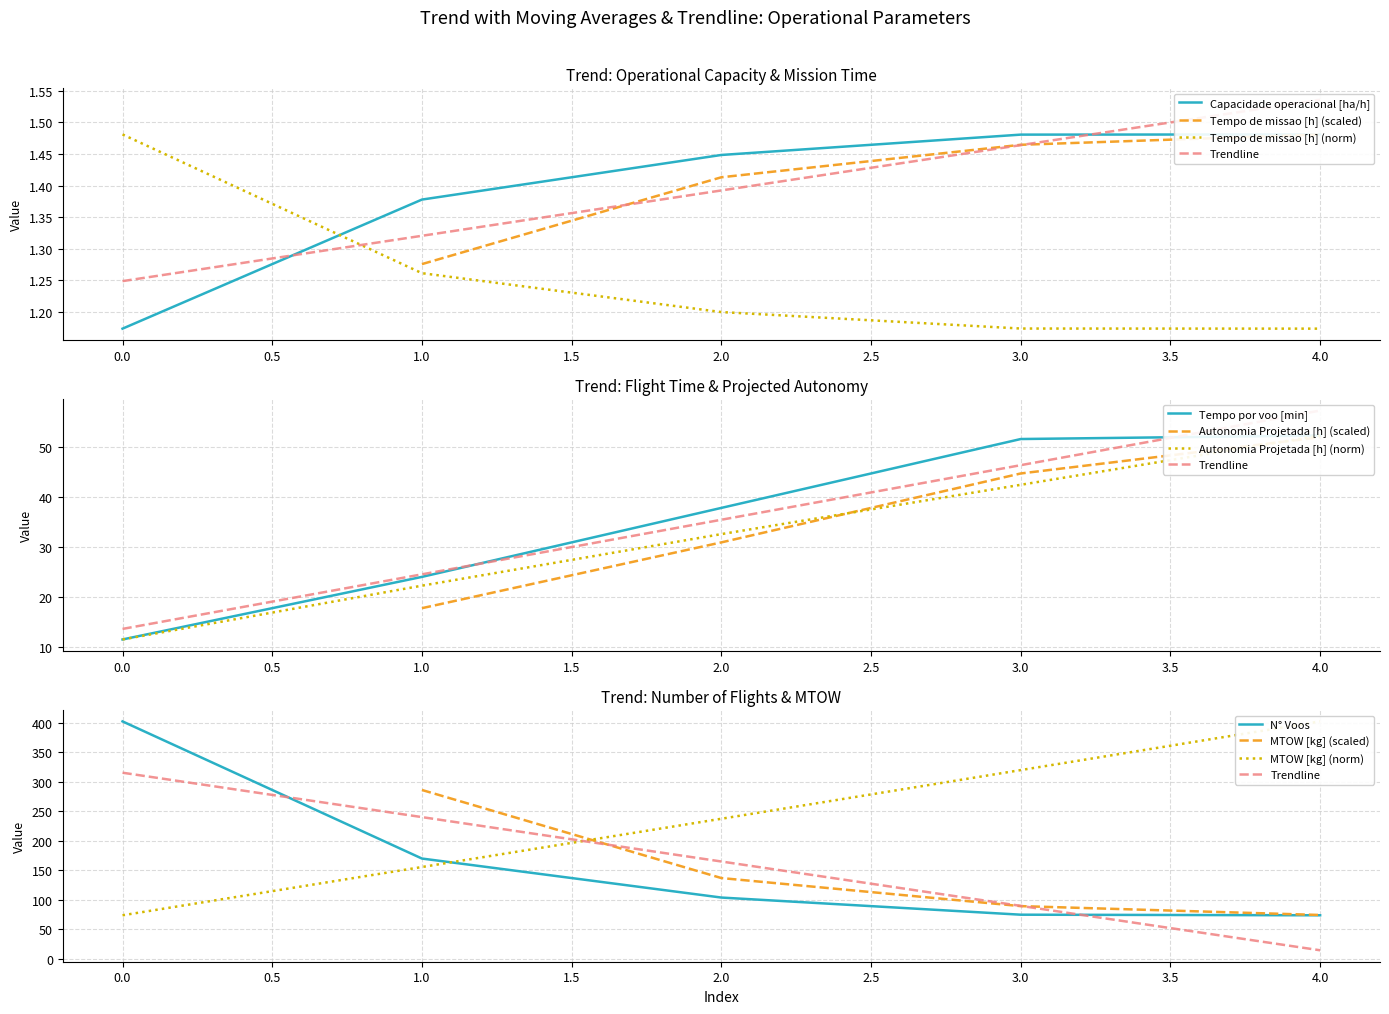

True or false: Capacidade operacional [ha/h] has more than 2 points higher than both neighbors.

False